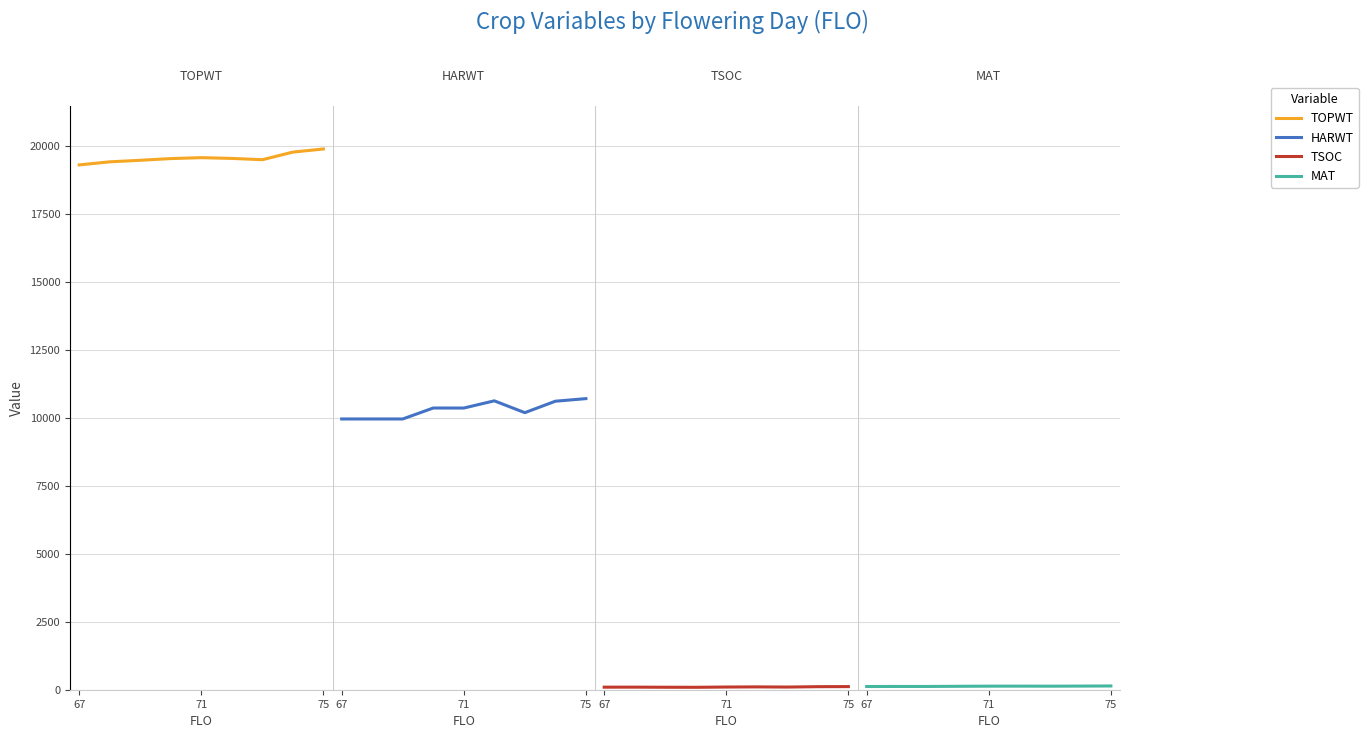

What is the value of the MAT point at the 7th from the left?

130